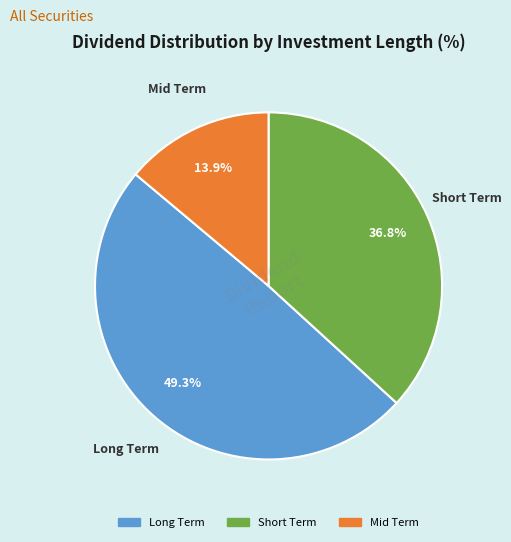

Is Mid Term the majority of the pie?

No